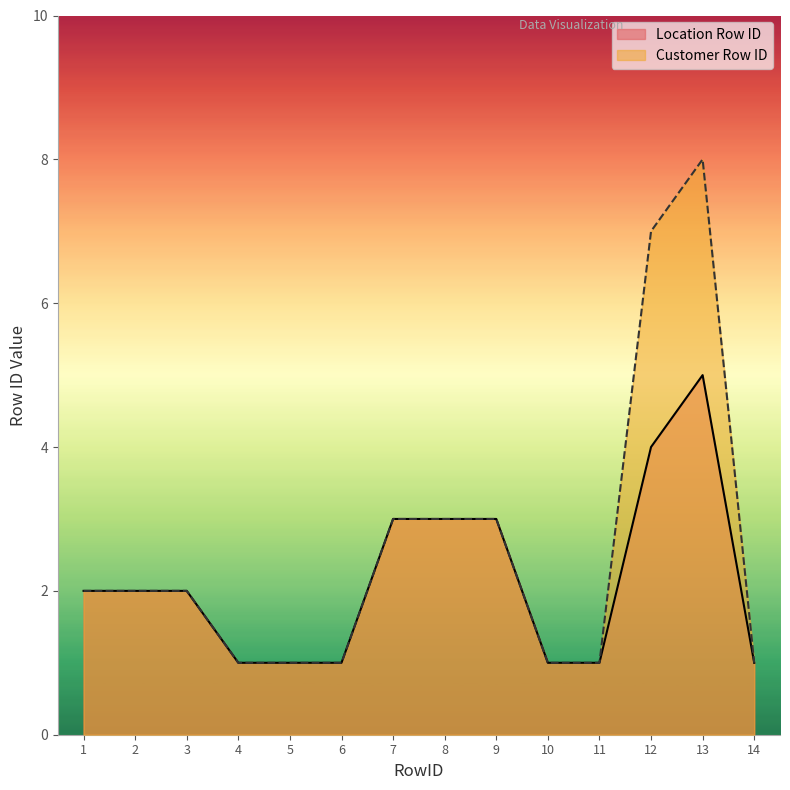

Read the Location Row ID value at 2.

2